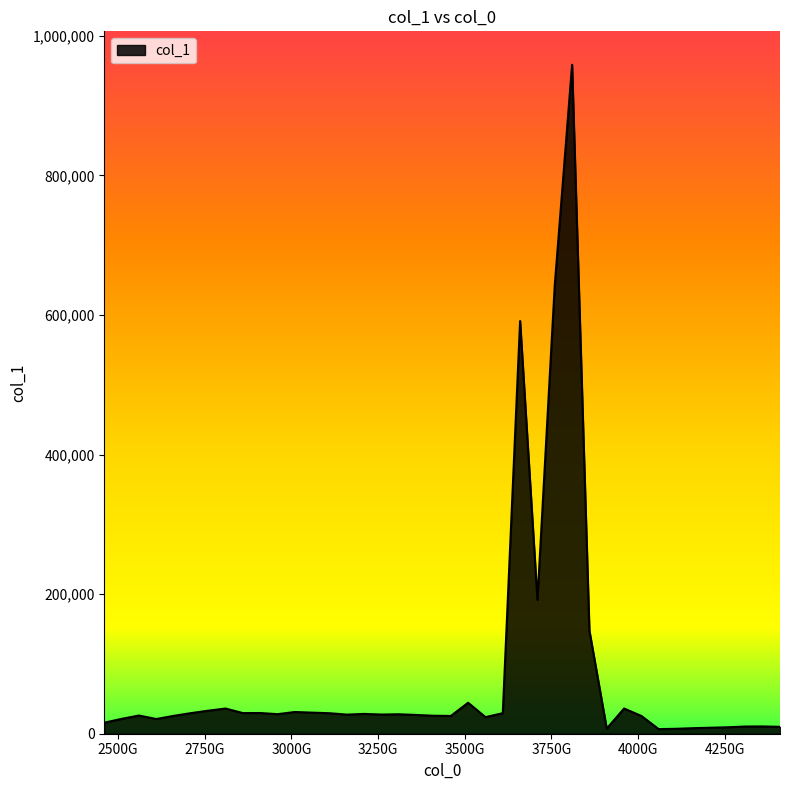

What is the difference between the maximum and minimum values?

951864.8